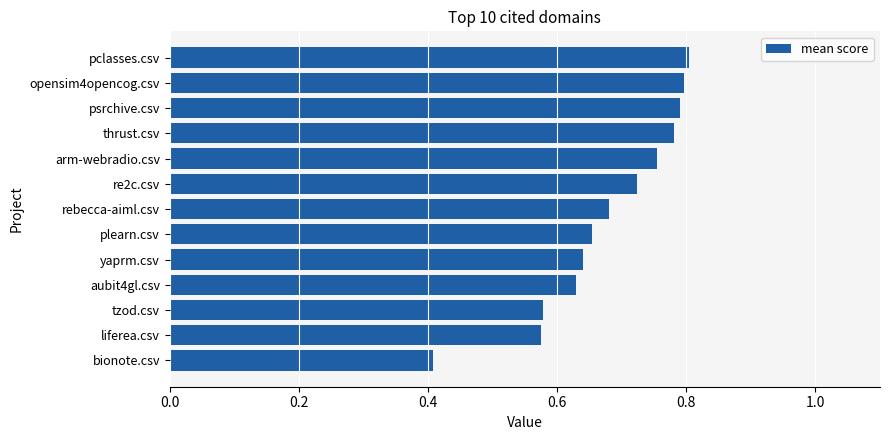

Where is the data nearest to the value 0?

bionote.csv